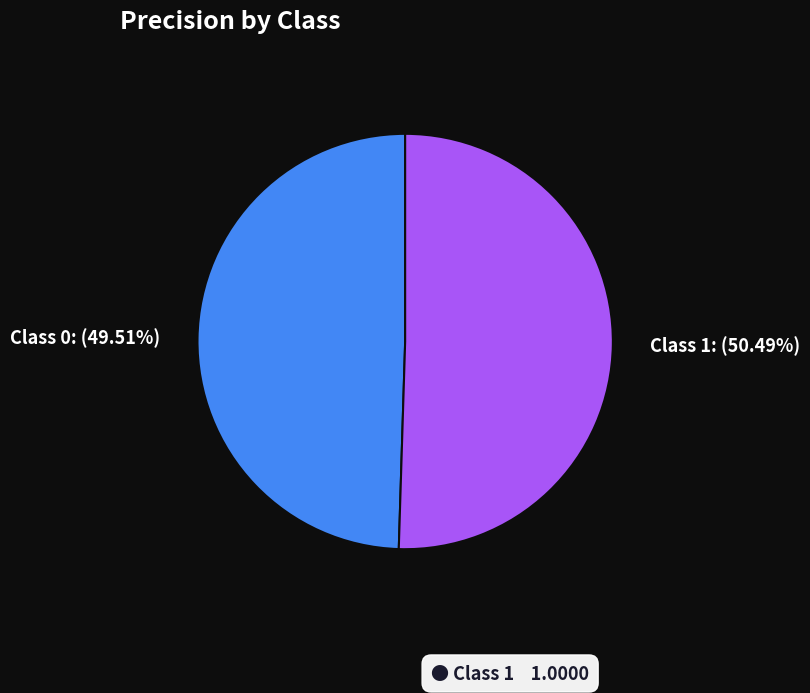

Is there a majority slice in this chart?

Yes